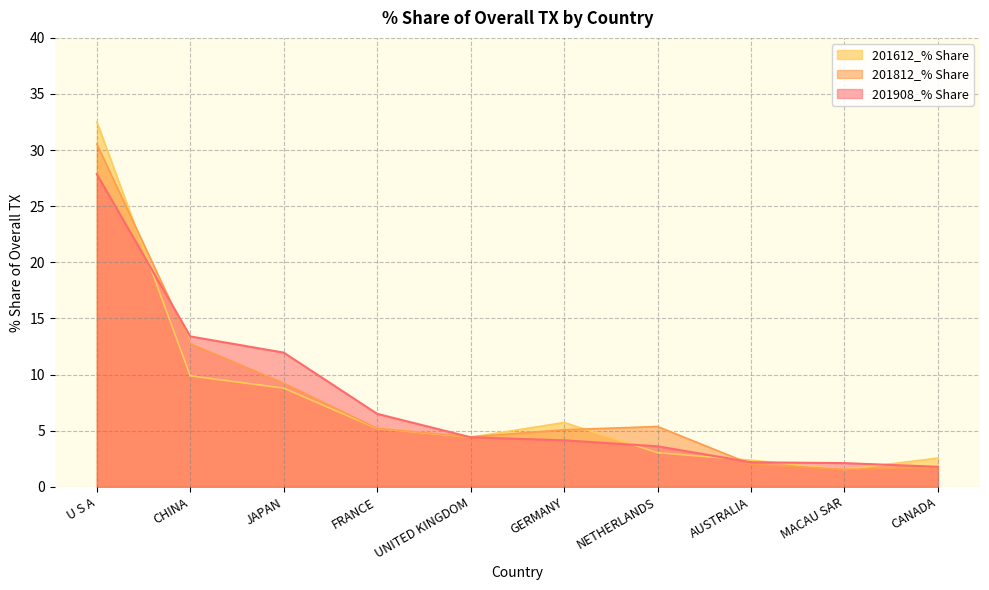

At which label is 201812_% Share closest to 16?

CHINA